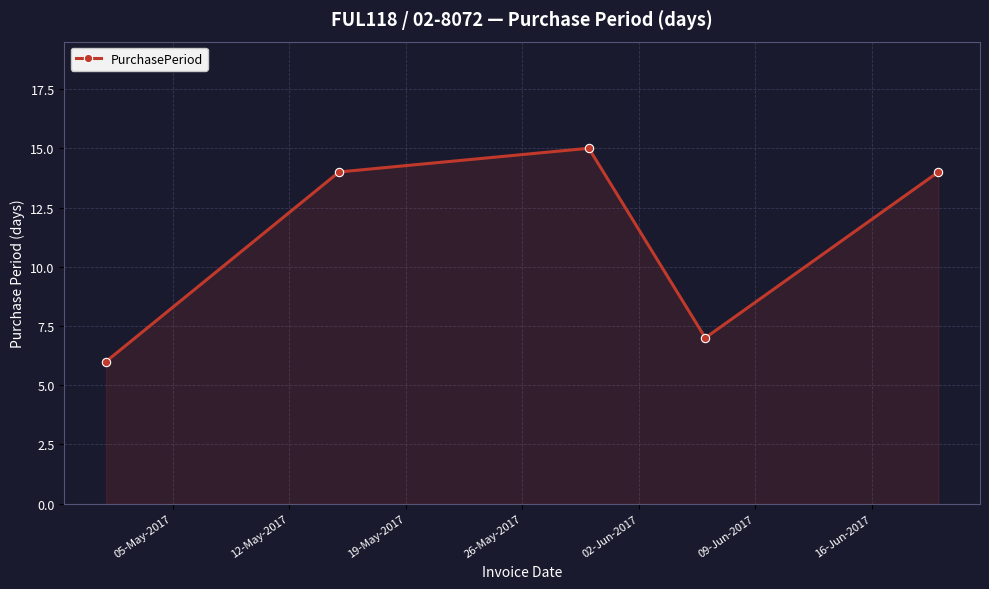

How many data points does each series have?

5